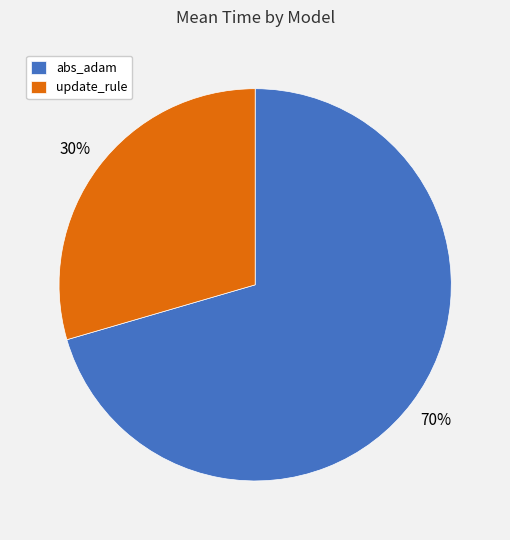

Does abs_adam represent more than half of the total?

Yes